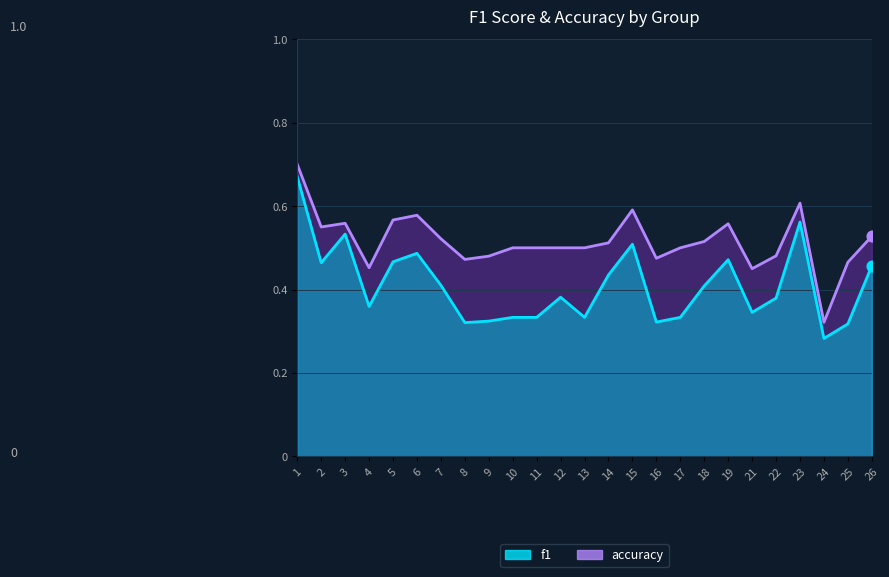

Which series contains the lowest Y value?

f1